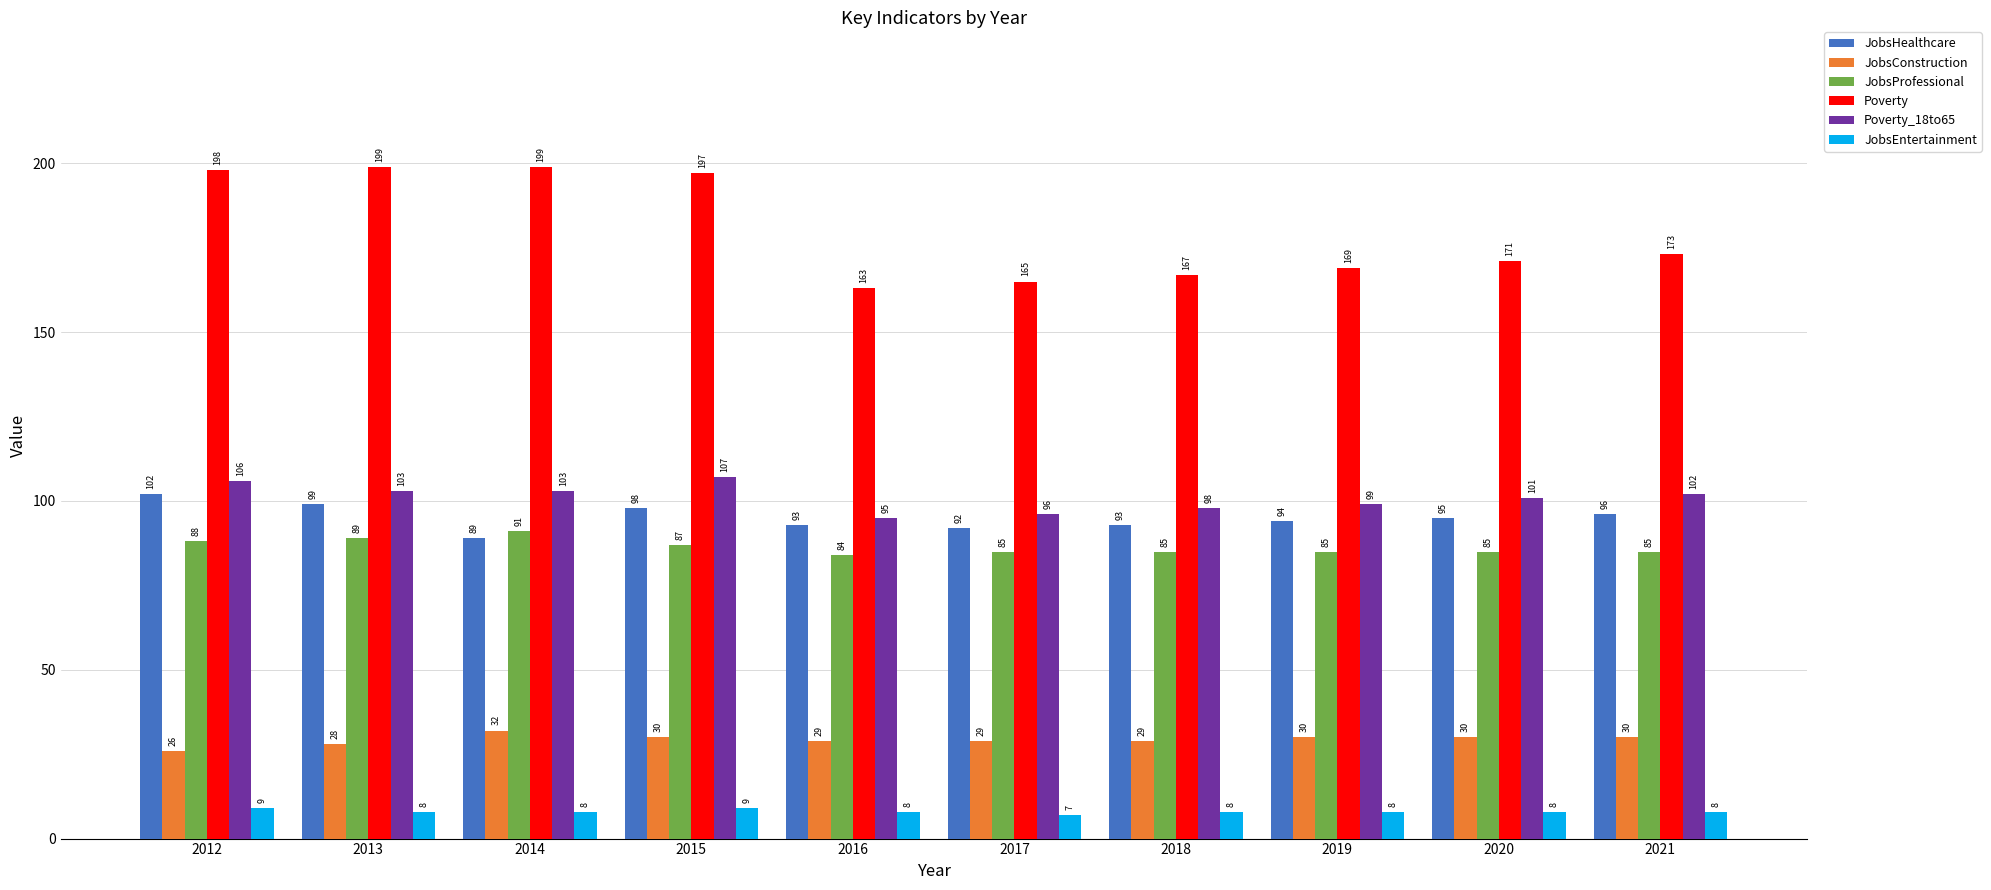

At how many categories does at least one series exceed 85?

10